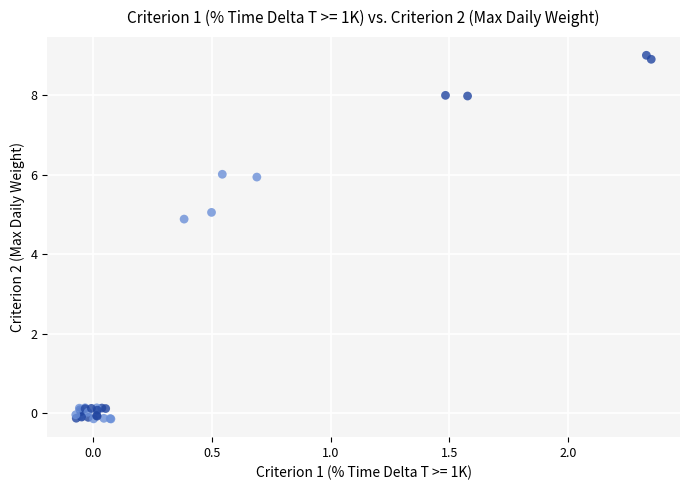

What Y value in the scatter plot is closest to 4?

4.9